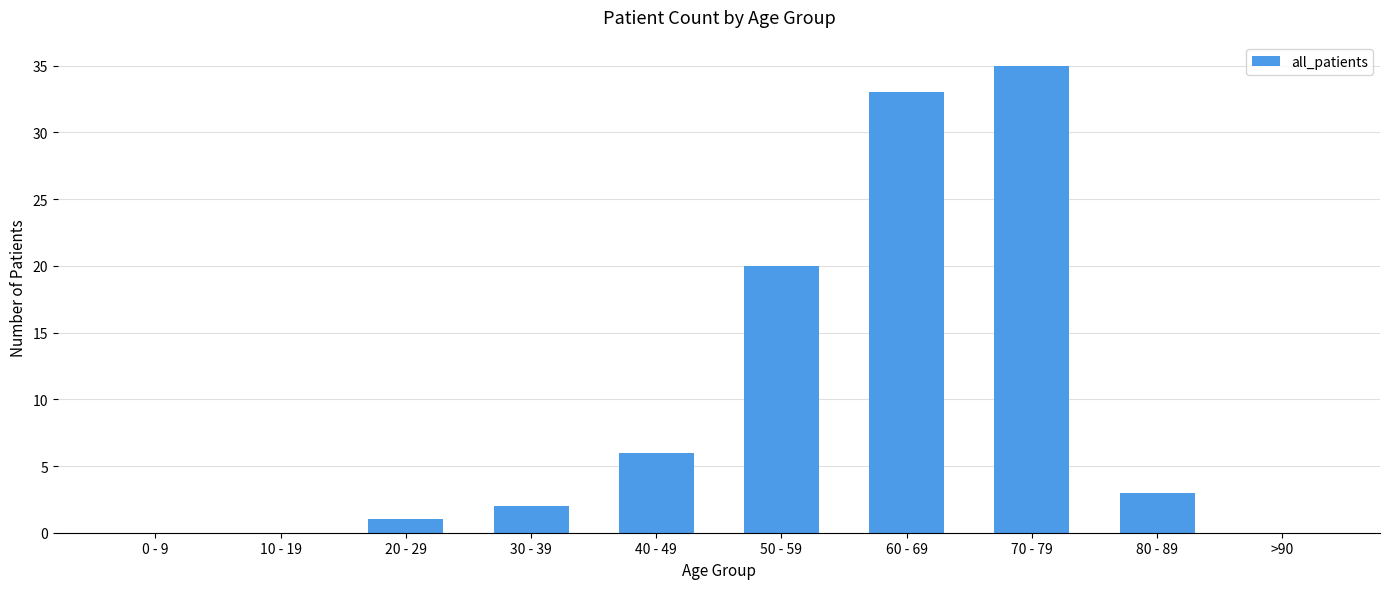

At which label is the value closest to 17?

50 - 59